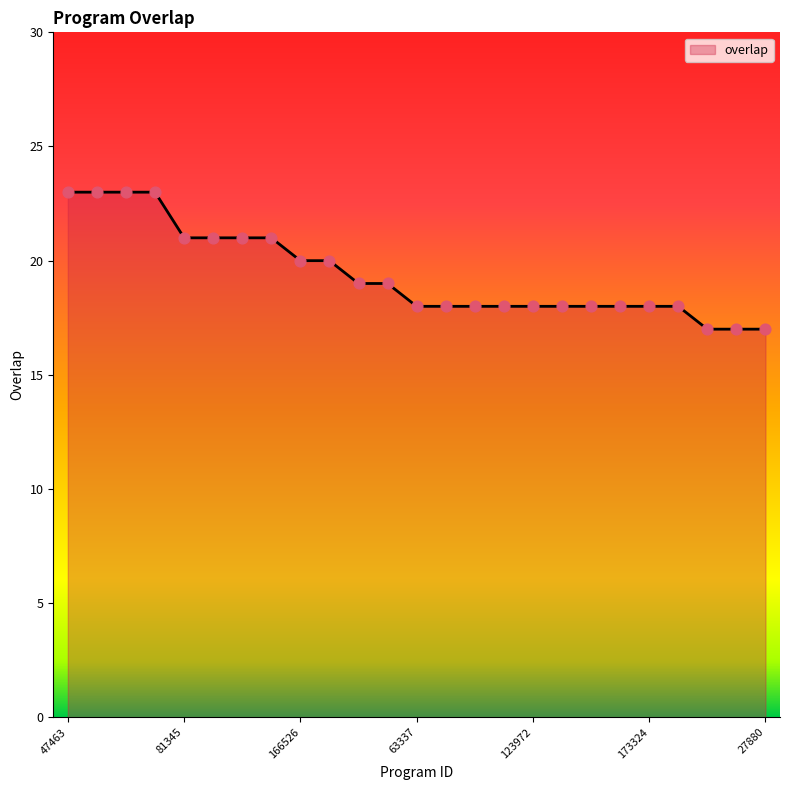

What is the difference between the maximum and minimum values?

6